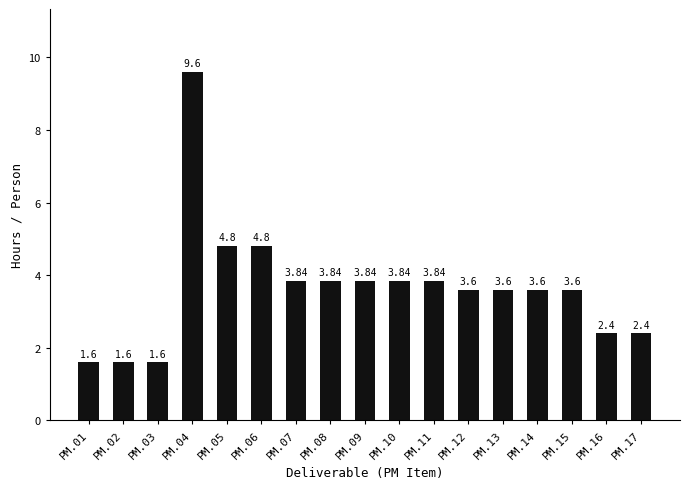

How many data points are above 3?

12